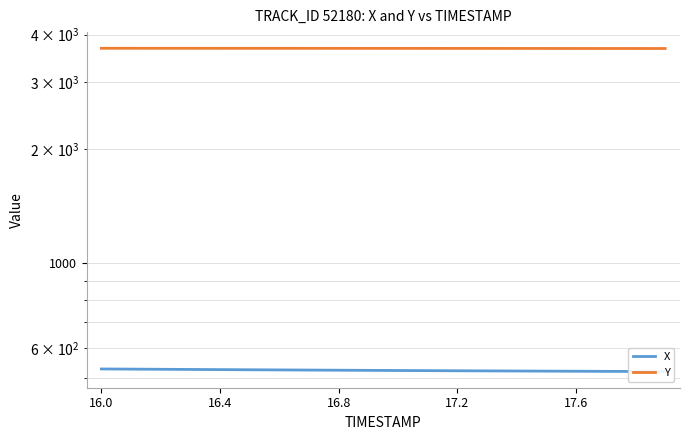

What is the average value of the X series?

523.2